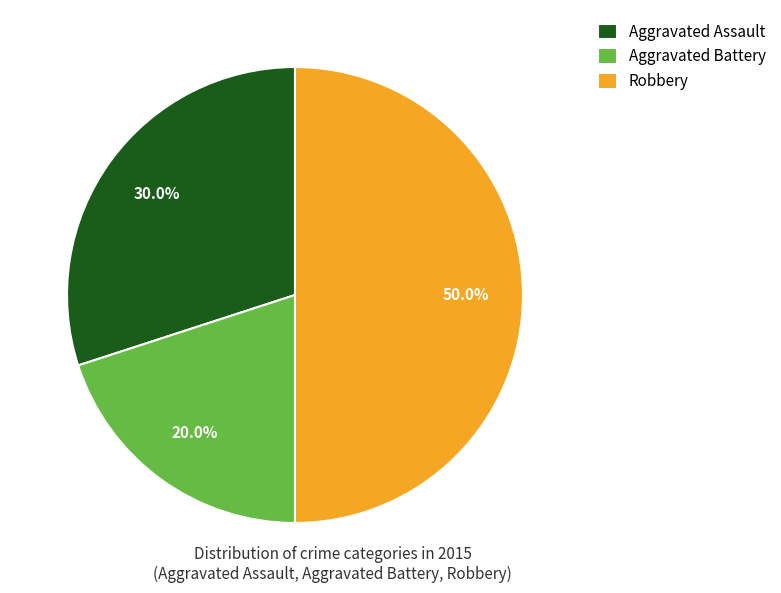

How many segments does this pie chart have?

3